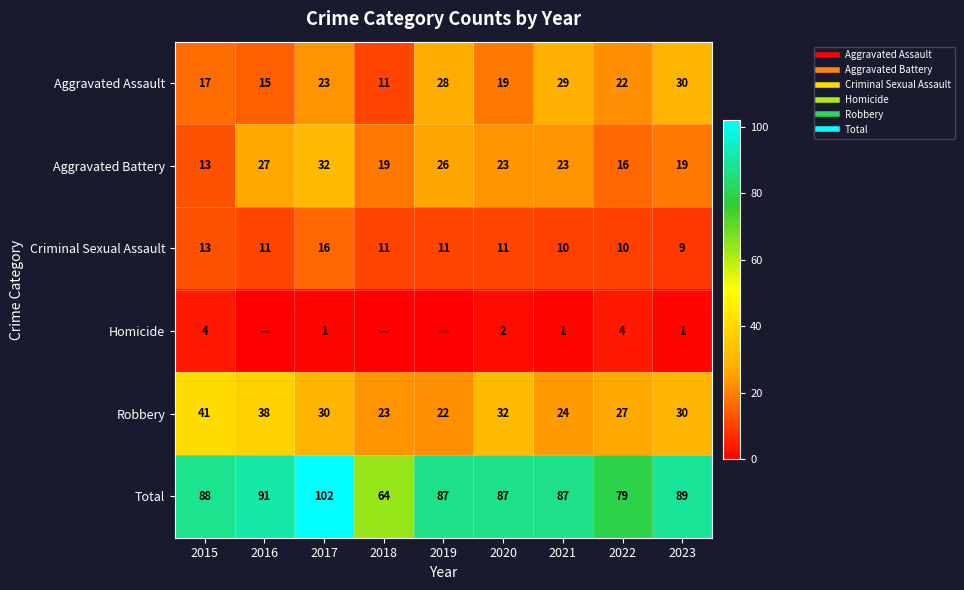

What is the total value across all series at 2018?

128